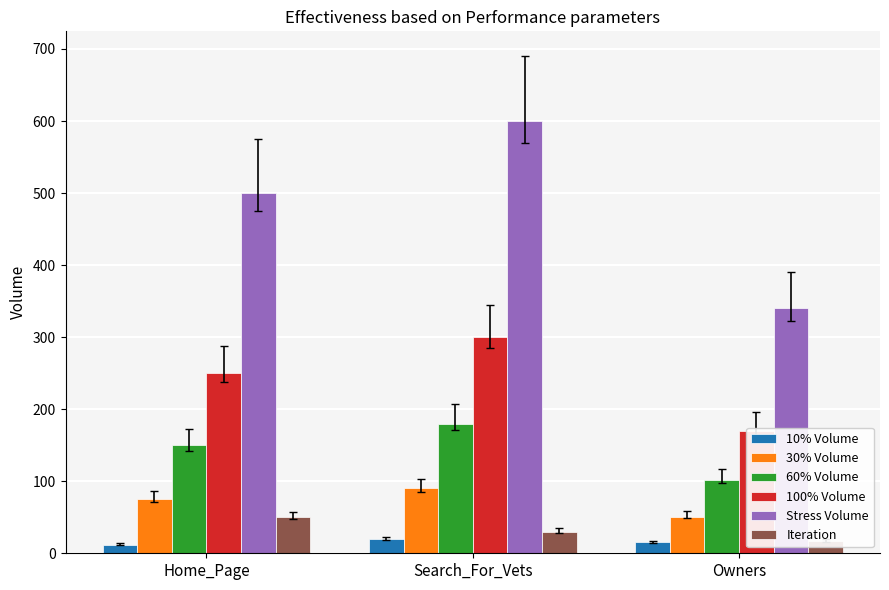

Count the Iteration values in the range 17 to 50.

3